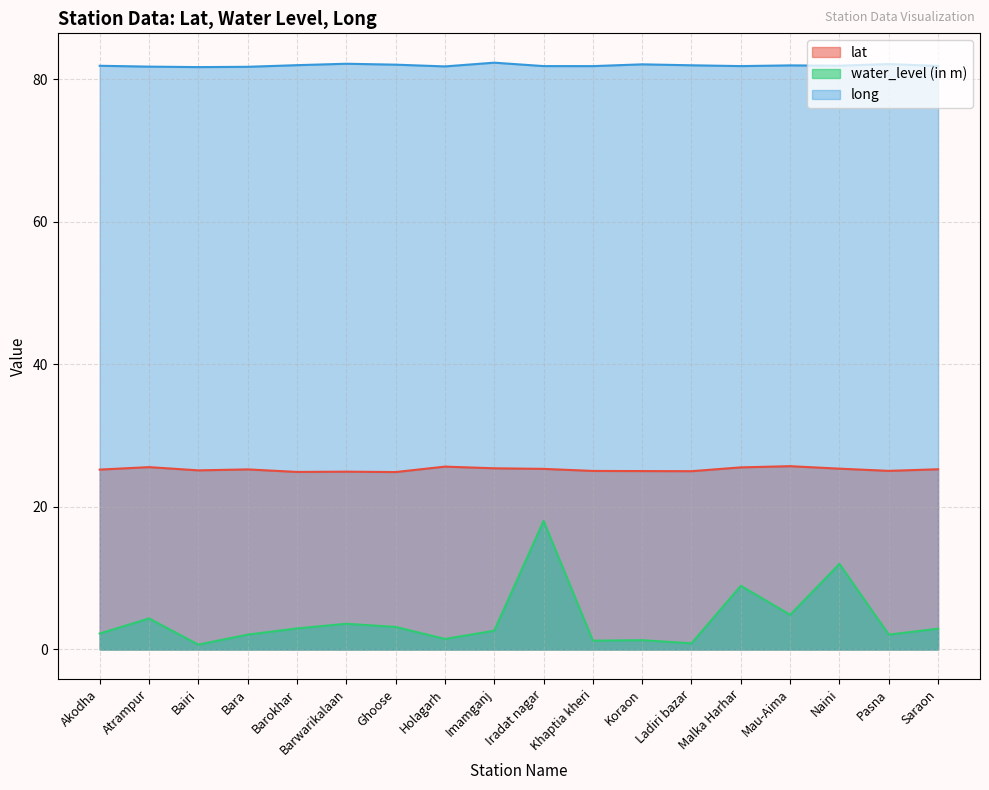

What is the lowest value of the long series?

81.7